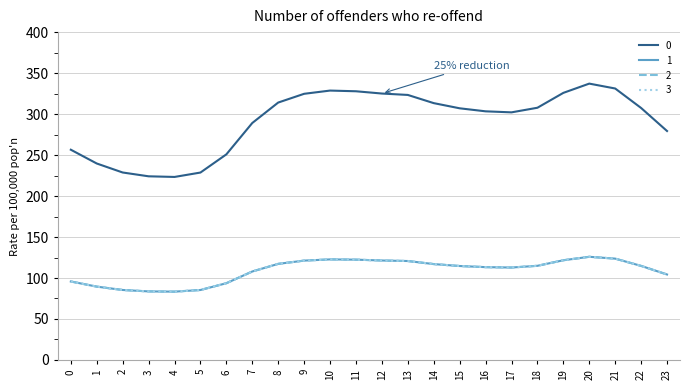

At which category does the chart reach its peak across all series?

20